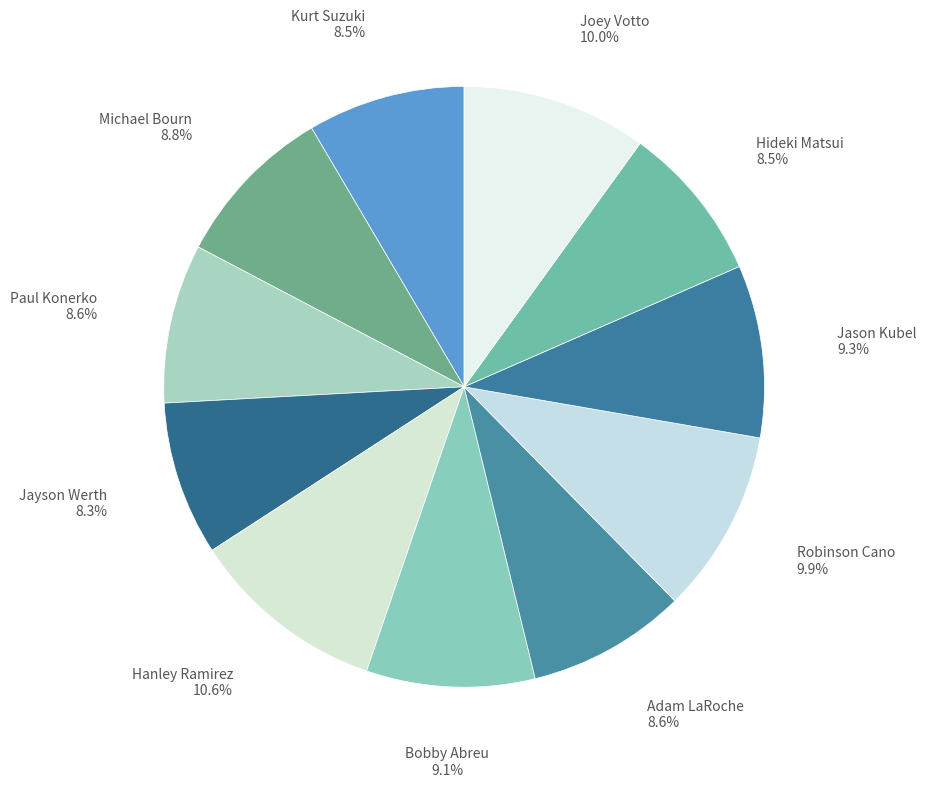

How many segments does this pie chart have?

11